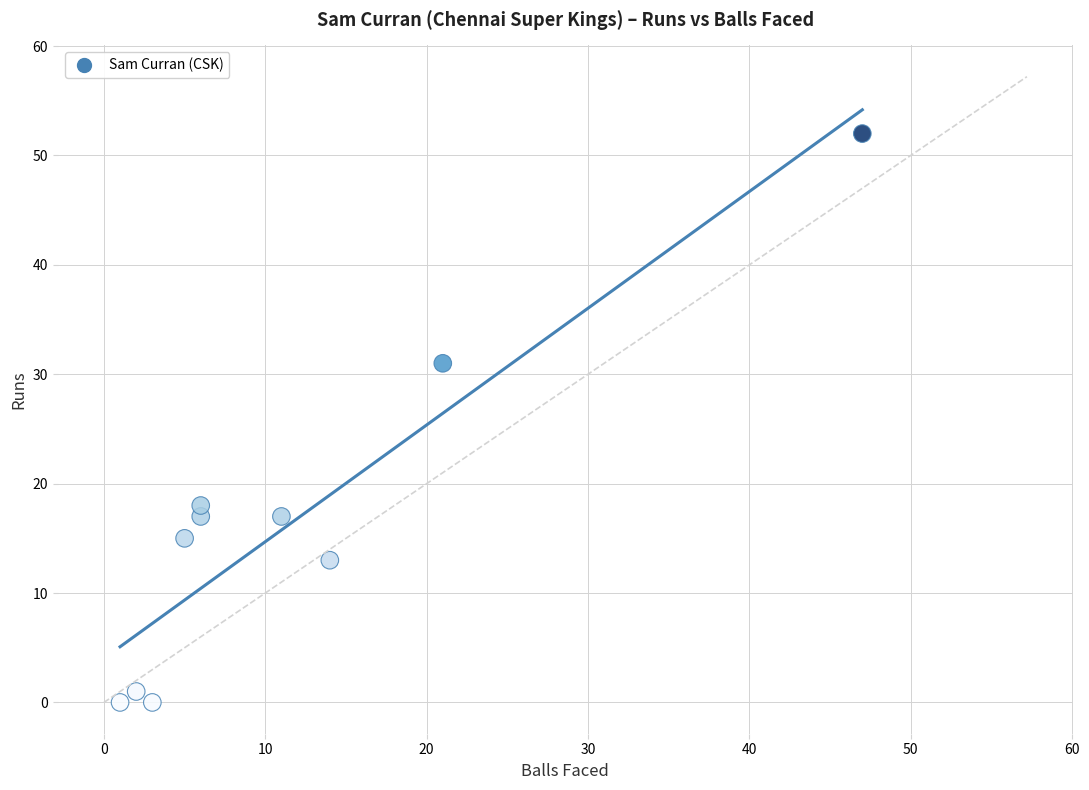

What Y value in the scatter plot is closest to 26?

31